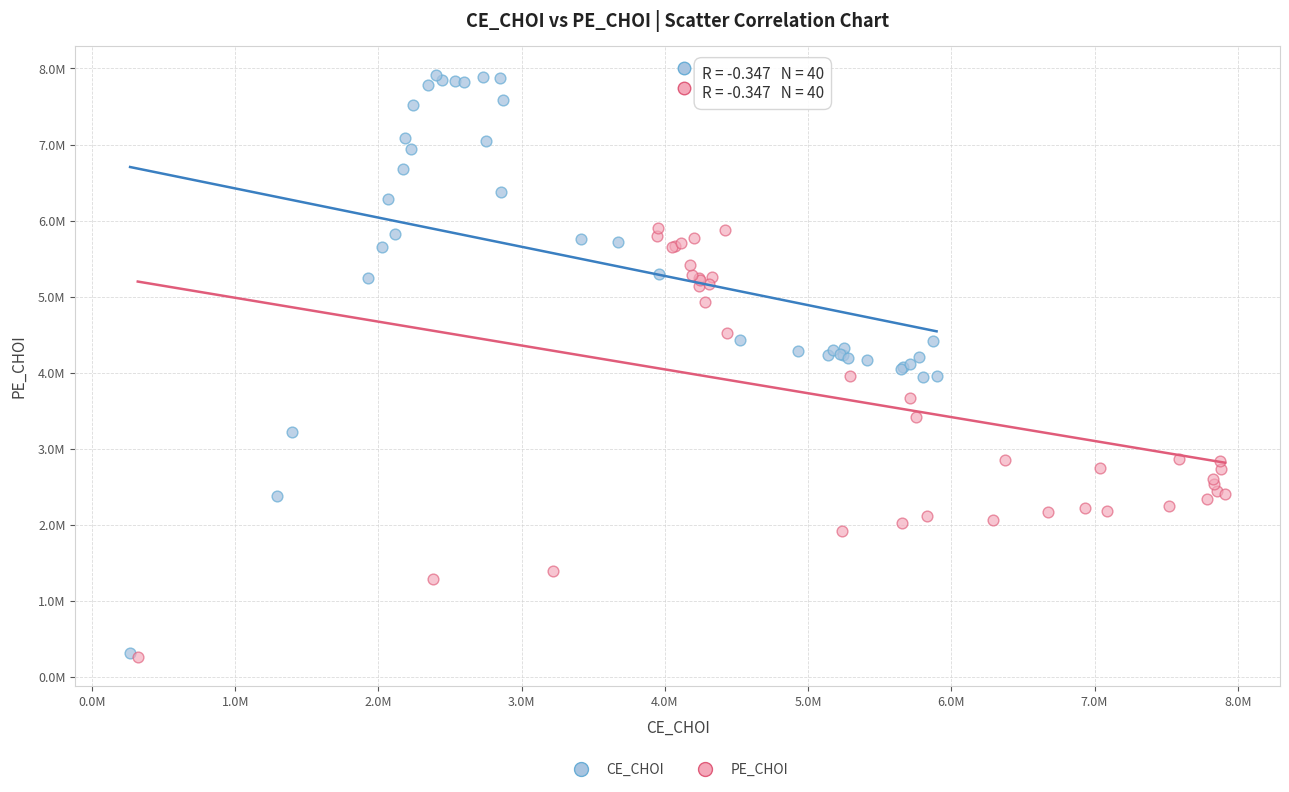

Which series has the widest spread of Y values?

CE_CHOI